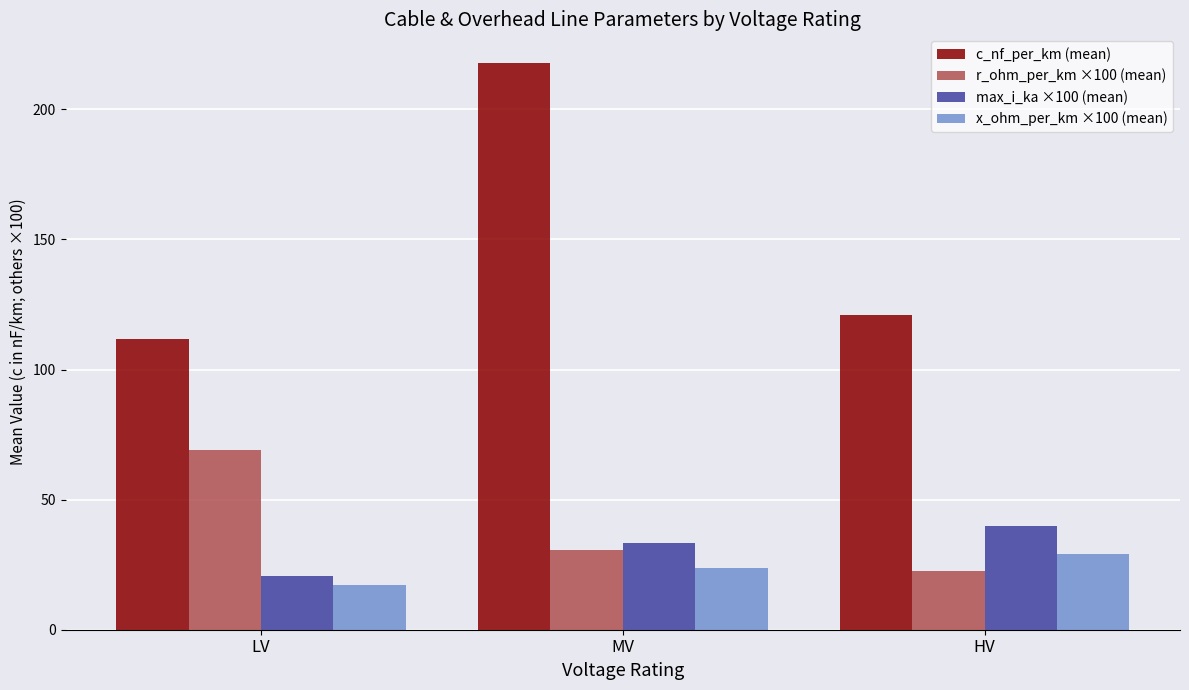

What is the value of the max_i_ka ×100 (mean) bar at the 2nd from the left?

33.4